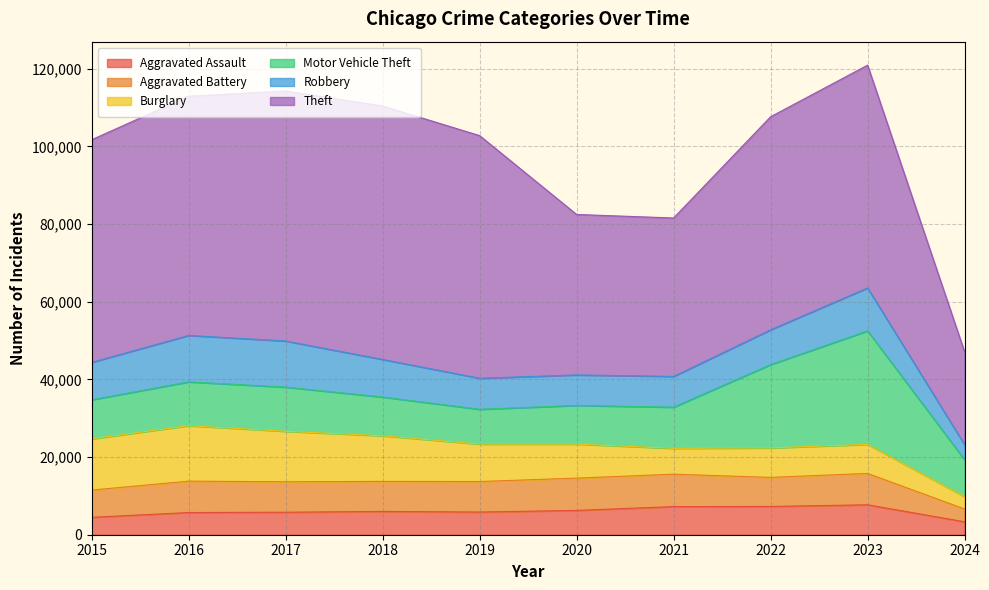

What is the value of the Theft point at the 4th from the left?

65289